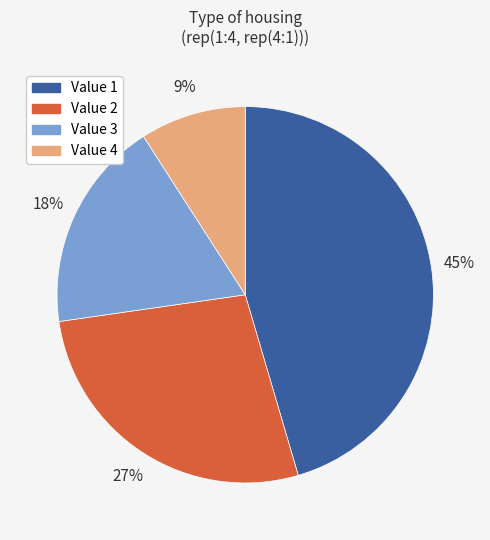

Is there any slice that represents more than half of the pie?

No